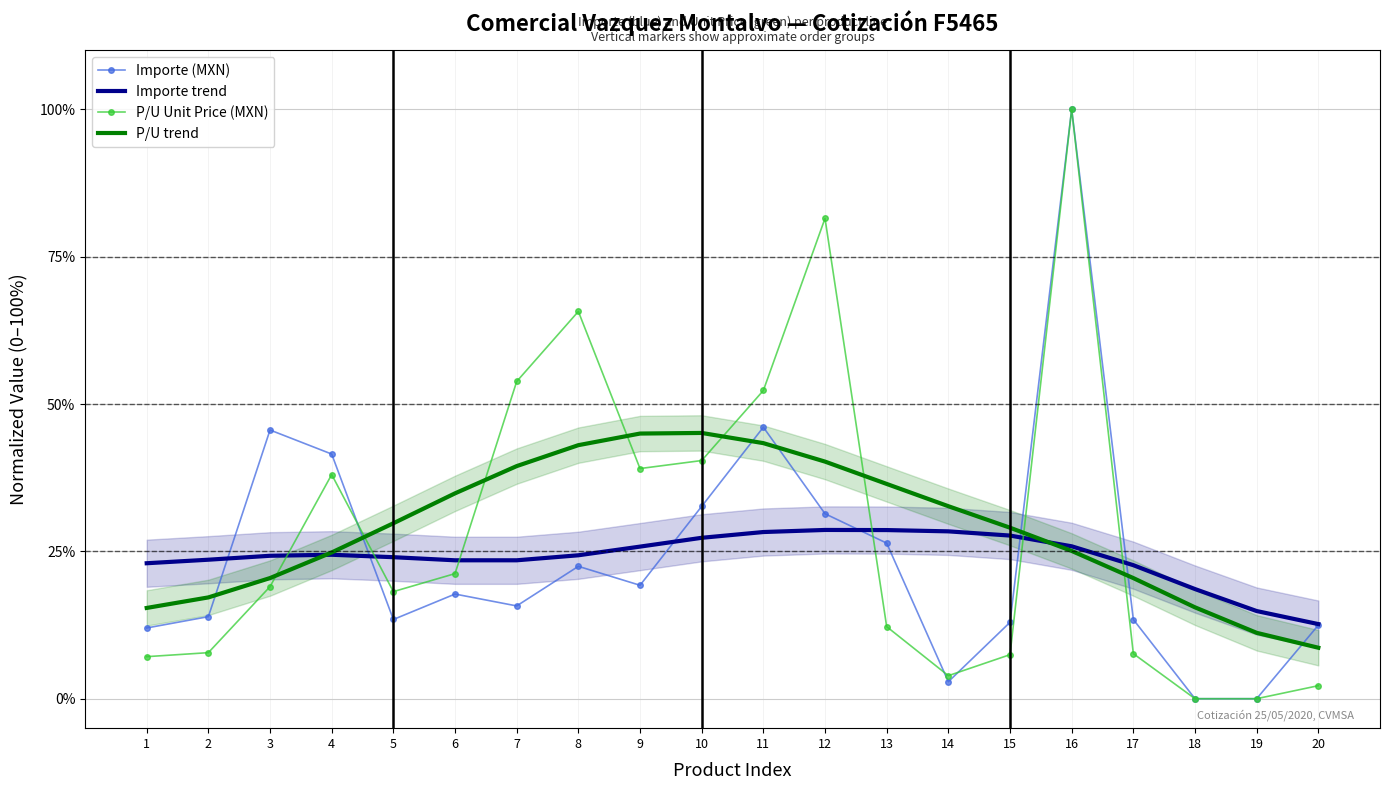

Where is Importe (MXN) nearest to the value 0?

18